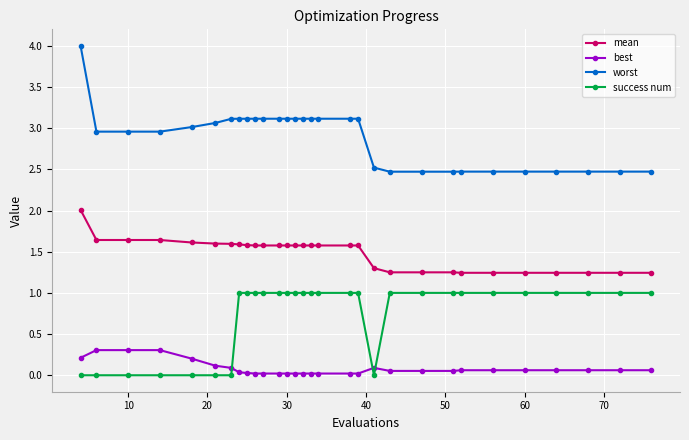

What is the maximum value for mean?

2.0